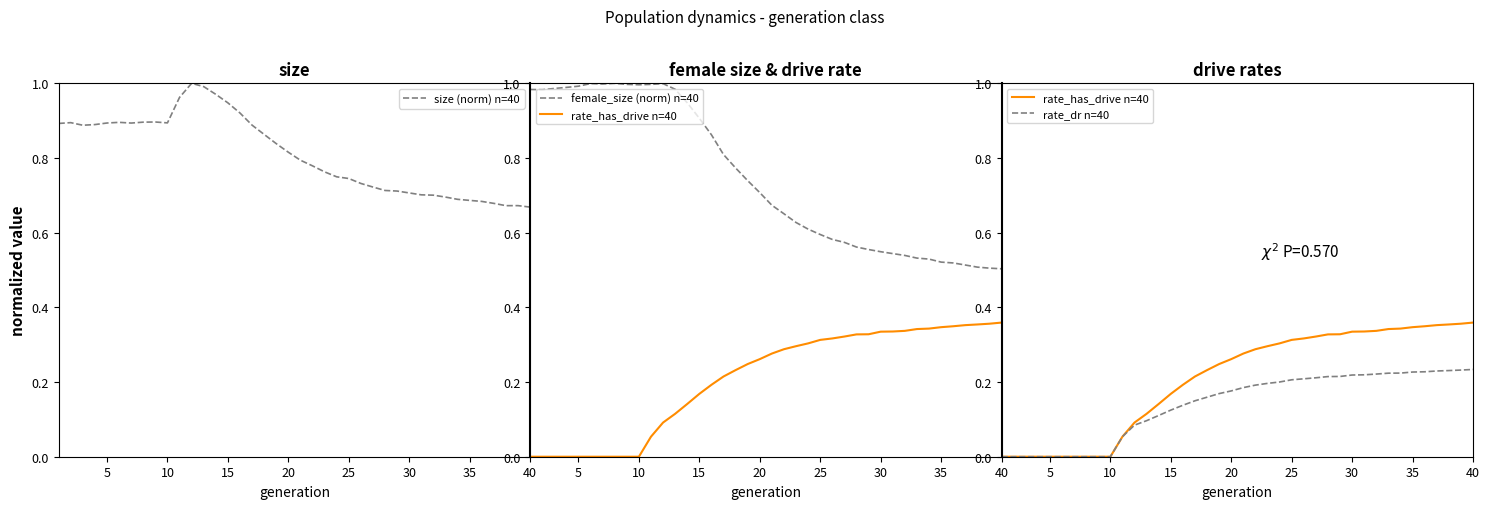

Count the rate_dr n=40 values in the range 0 to 1.

40